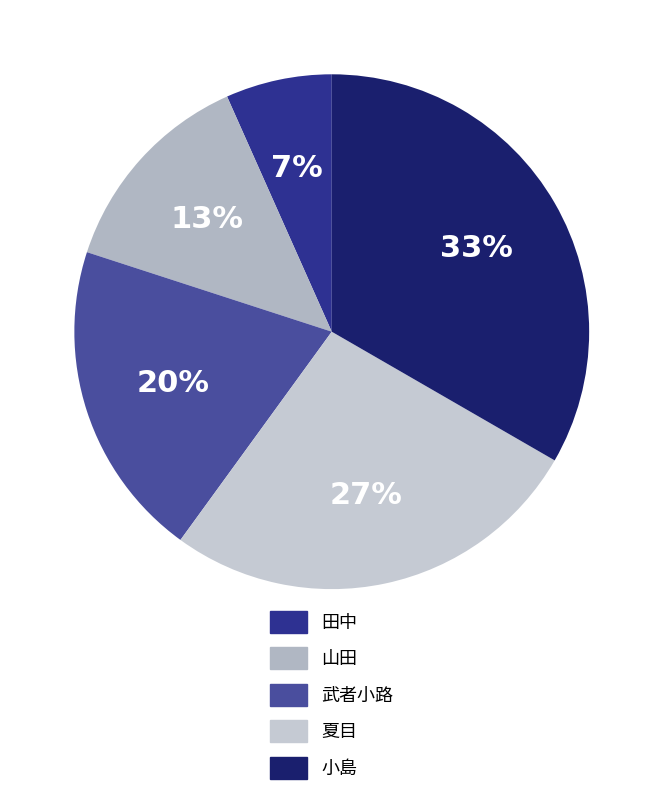

Do 夏目 and 田中 together represent more than half of the pie?

No